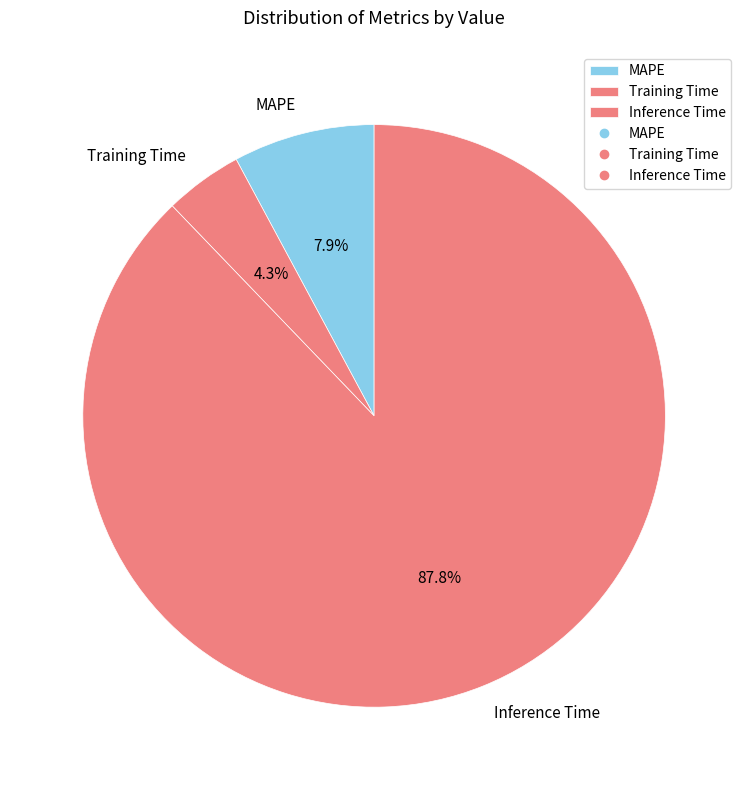

Is it true that Training Time is 4% of the pie?

True